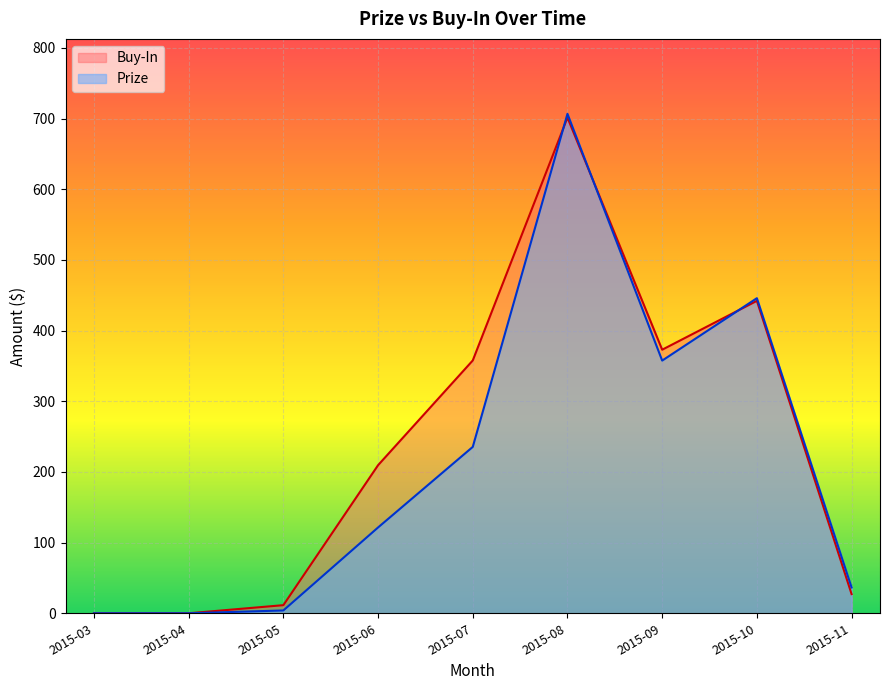

Does the chart display data point markers on the line(s)?

No